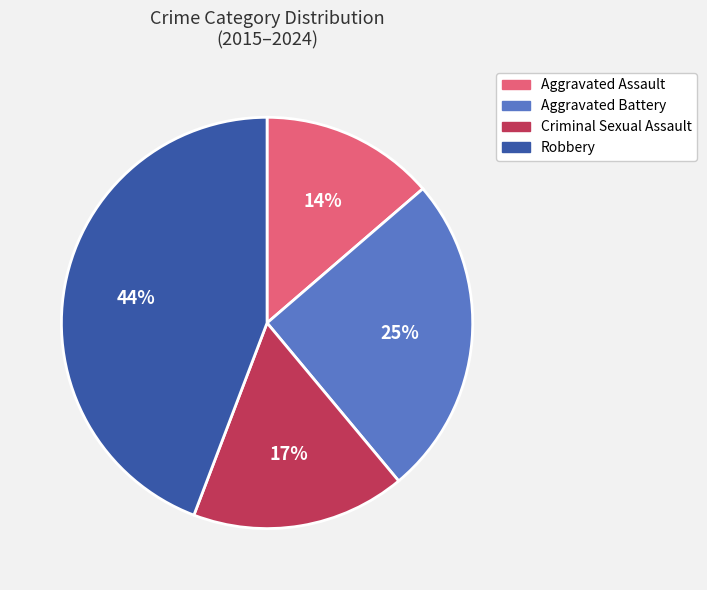

To the nearest percent, what is the difference between the Criminal Sexual Assault and Aggravated Battery slice percentages?

8%